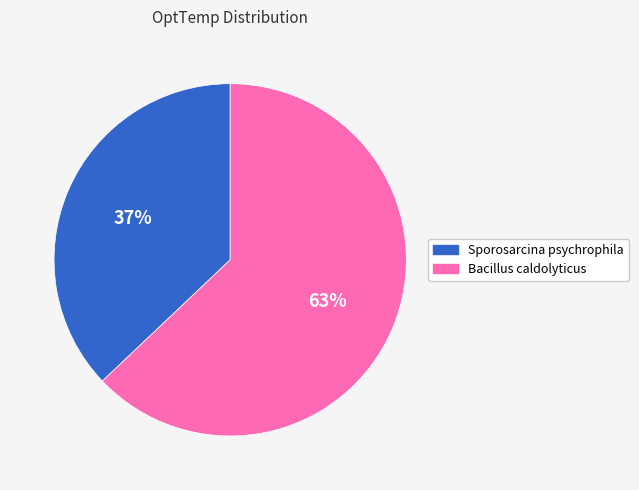

Rank the categories by value from lowest to highest.

Sporosarcina psychrophila, Bacillus caldolyticus